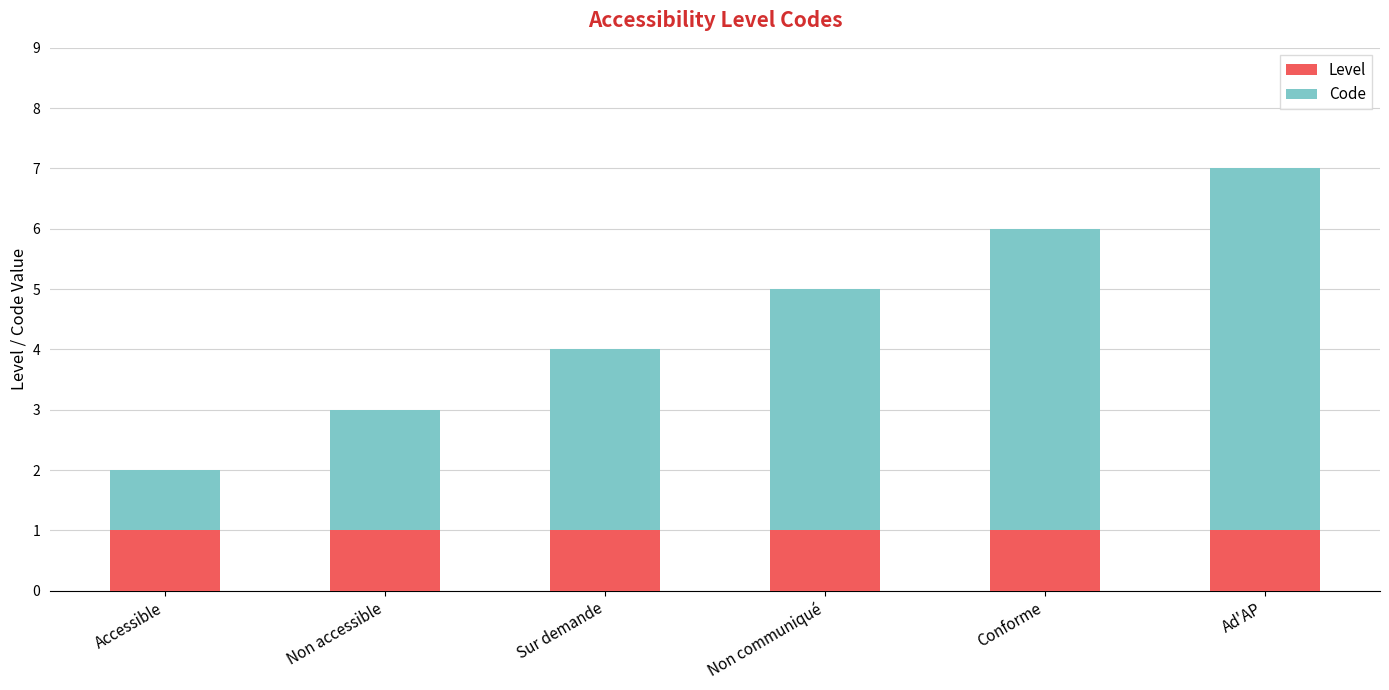

At which category is the sum across all series the highest?

Ad'AP